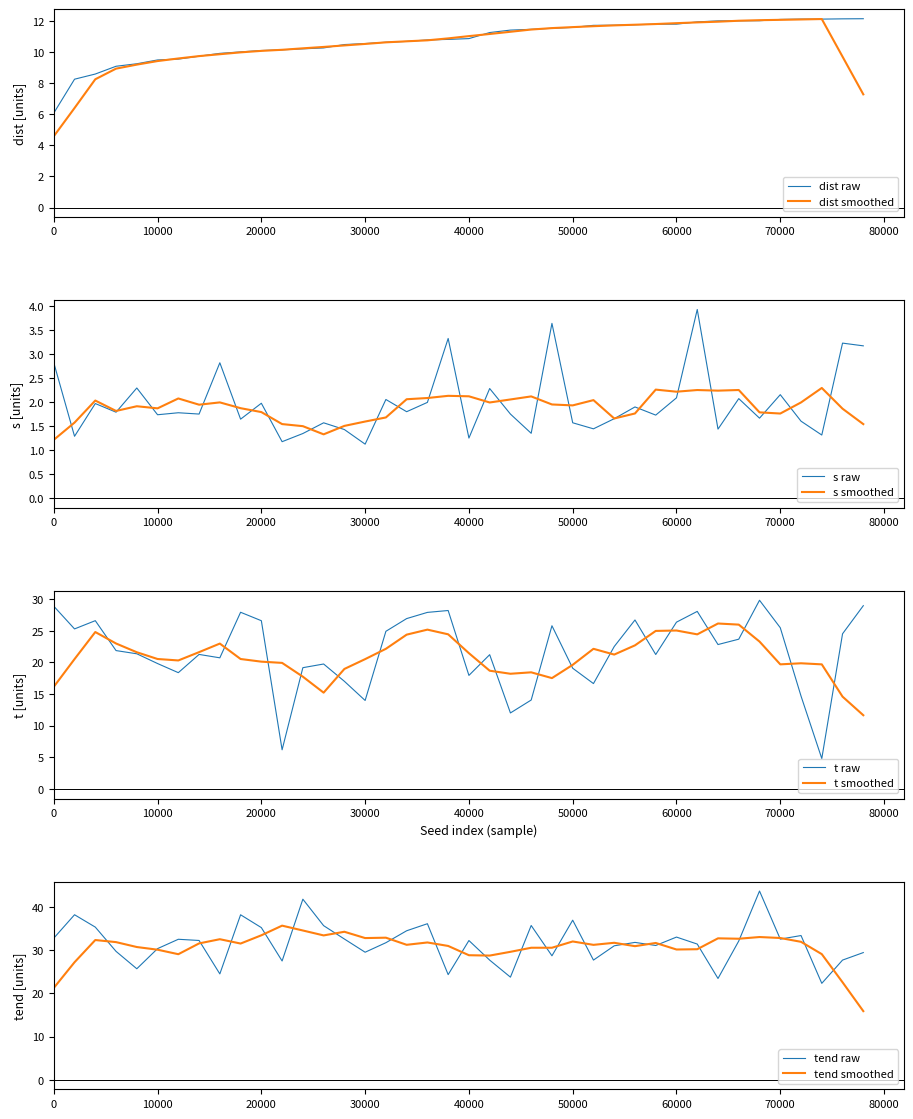

What is the maximum value for dist smoothed?

12.1